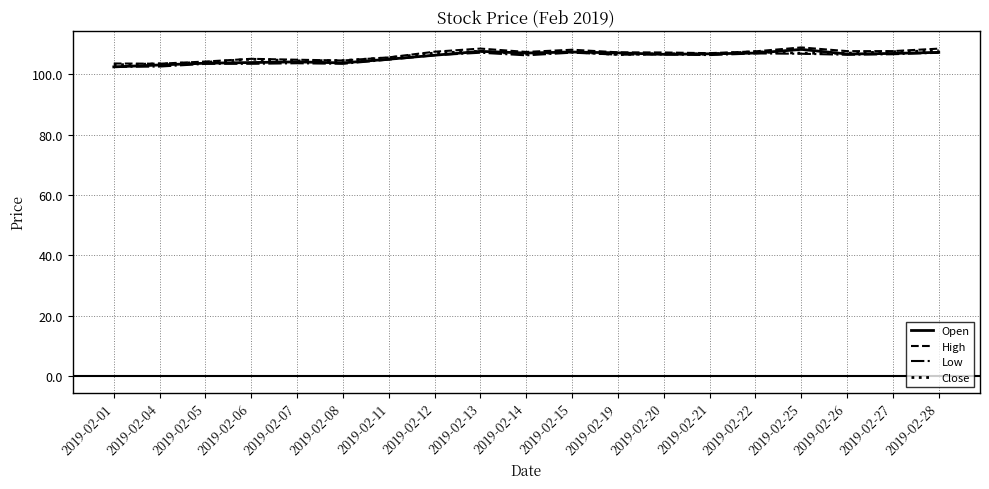

True or false: High has a value of 107.6 at 2019-02-27.

True